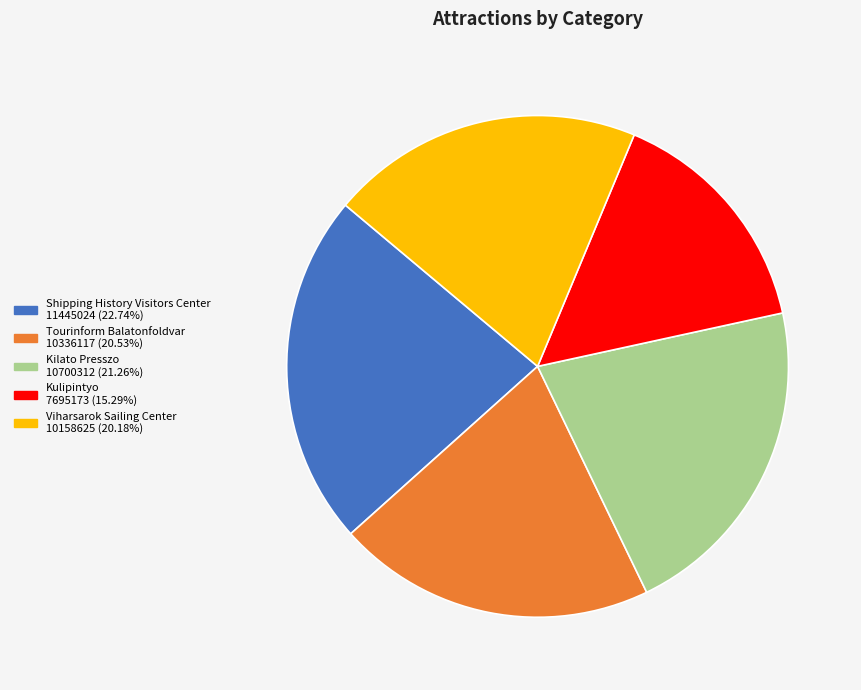

Does any single category account for the majority?

No